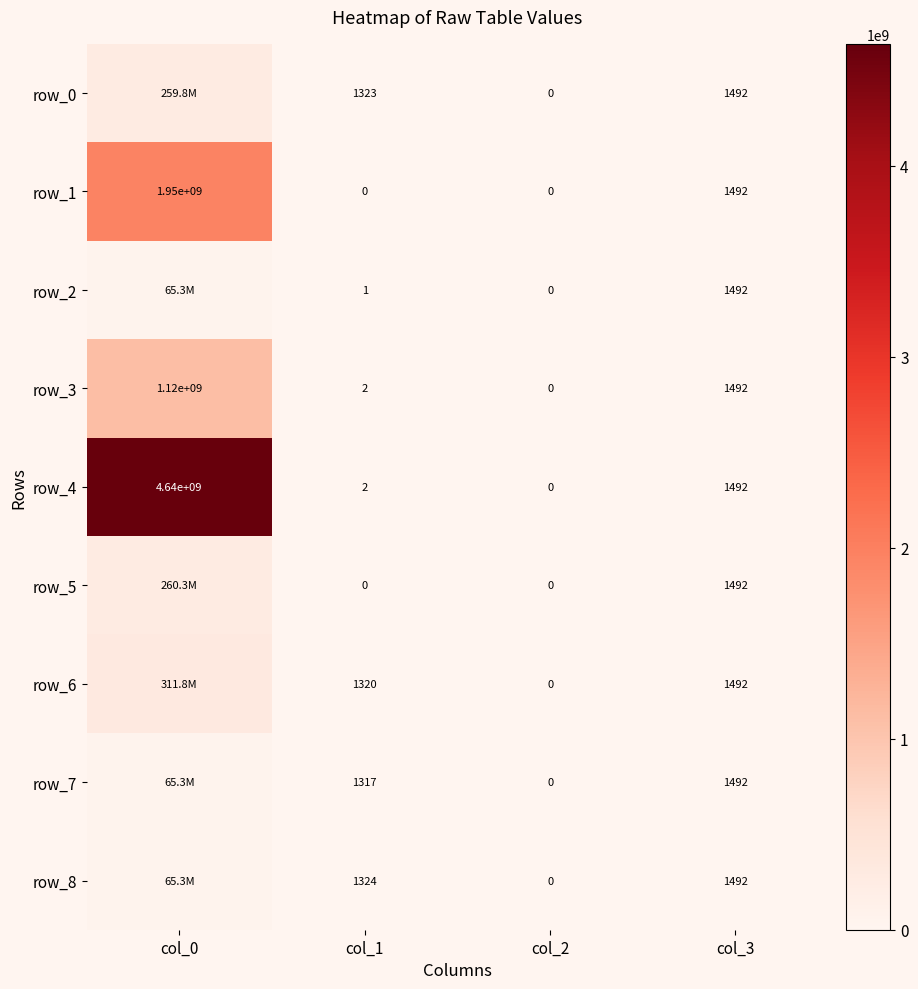

Is it true that row_0 equals 1492 at col_3?

True